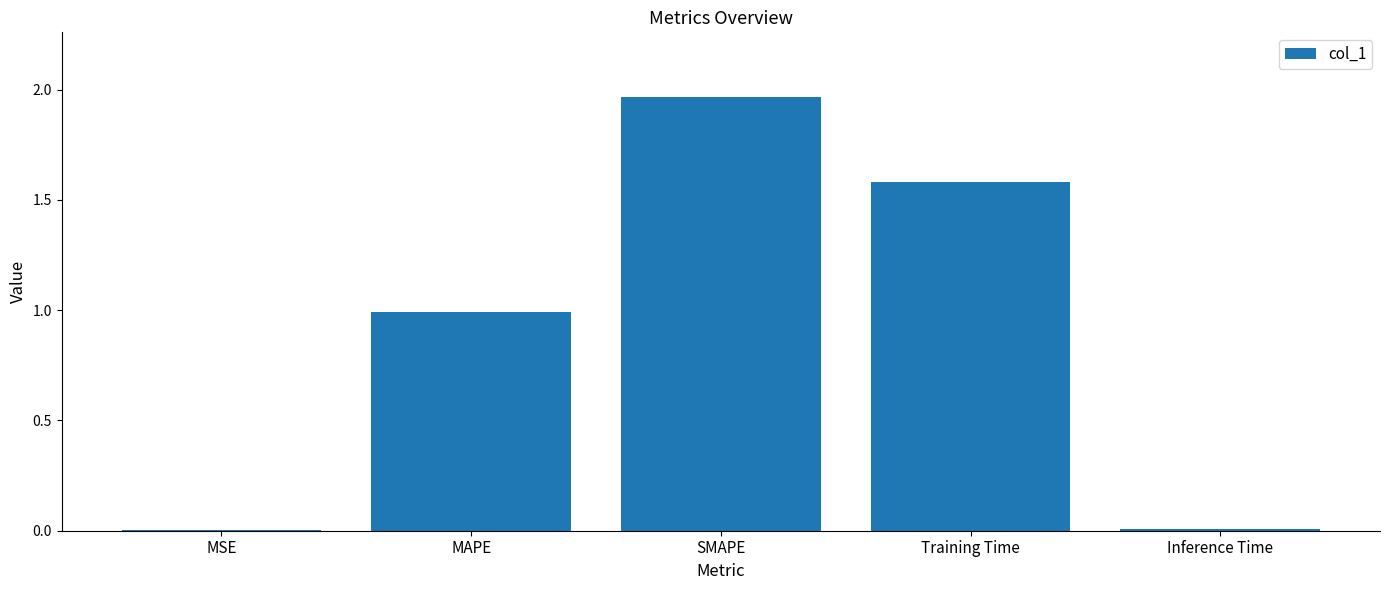

What is the average value?

0.9